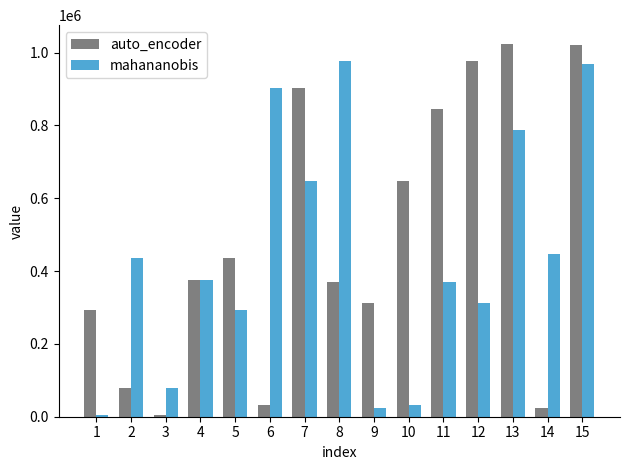

At which category is the sum across all series the highest?

15